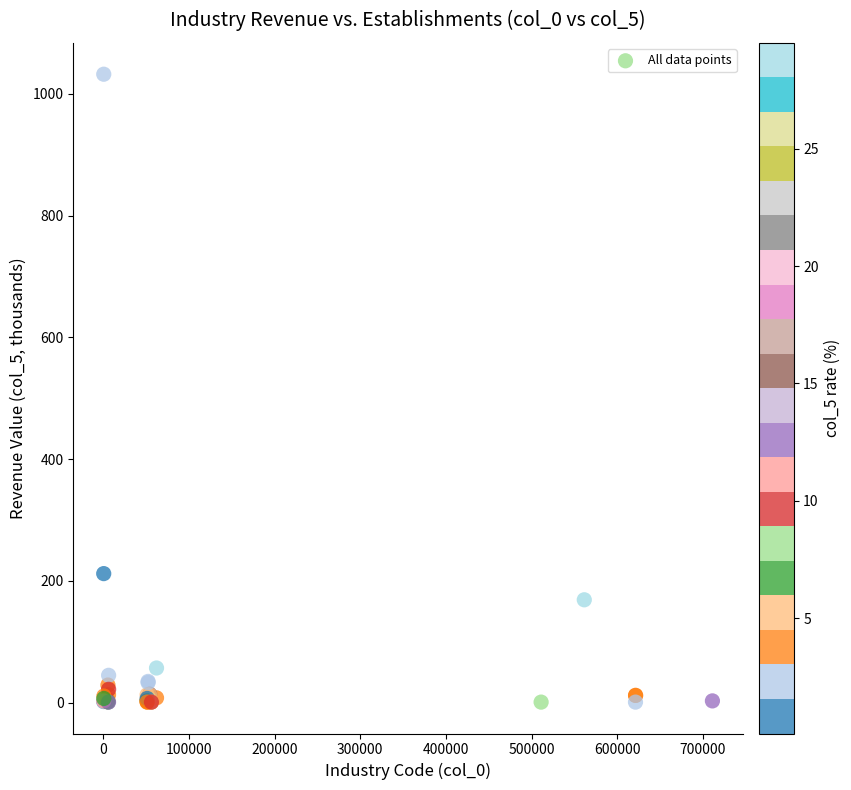

What Y value in the scatter plot is closest to 516?

212